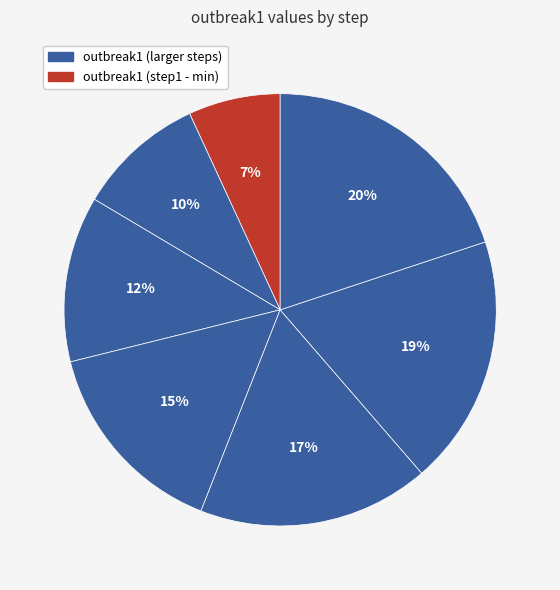

Is there any slice that represents more than half of the pie?

No